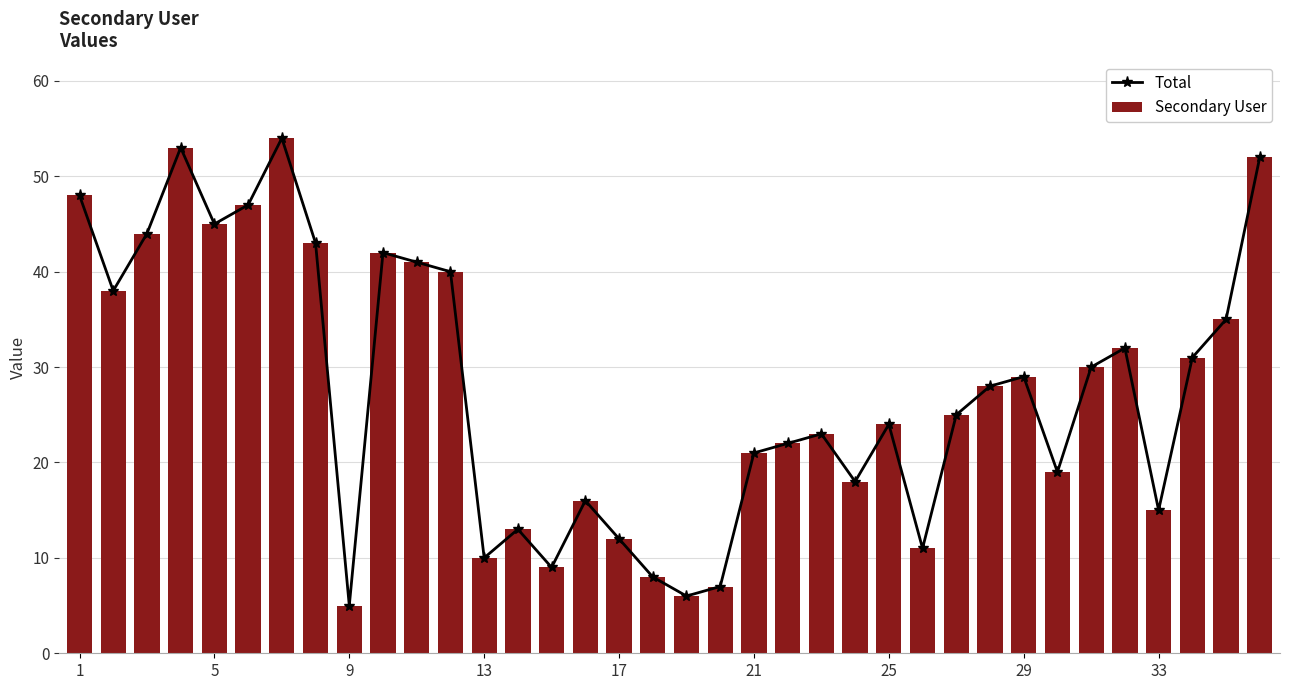

Which series has the largest total across all categories?

Total